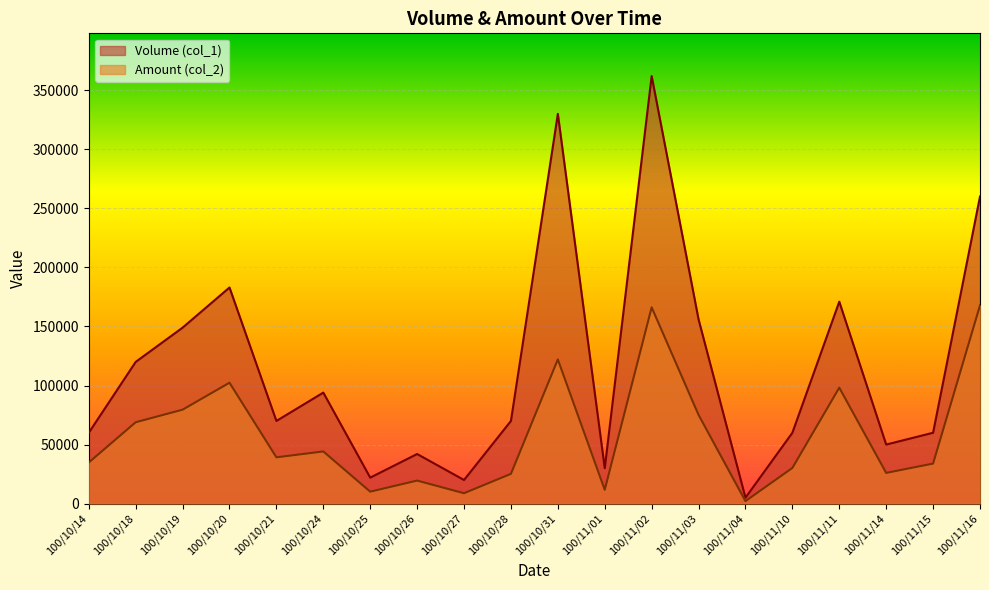

What is the label of the 10th point from the left?

100/10/28